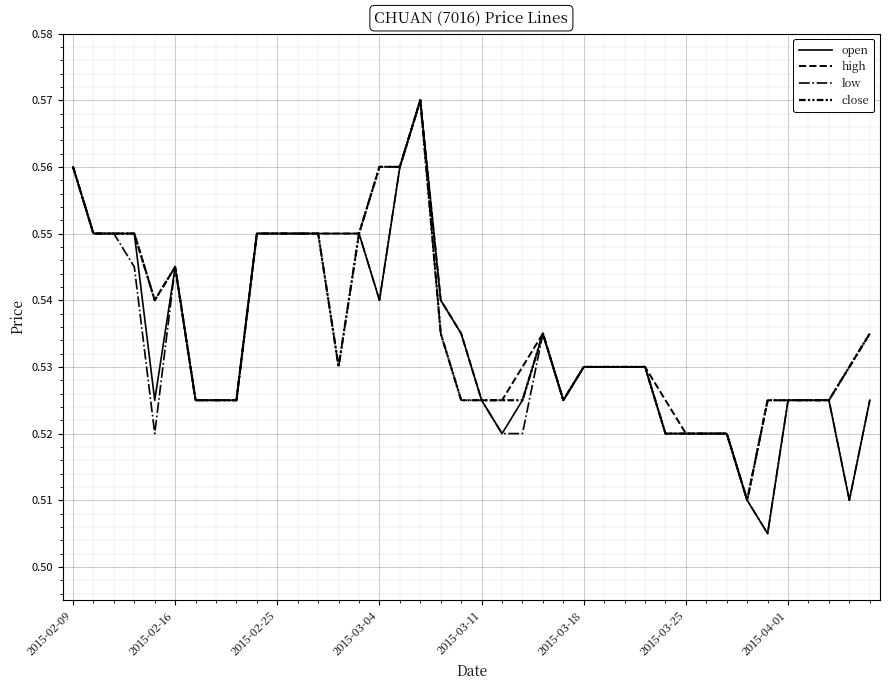

Count the number of data series in this chart.

4